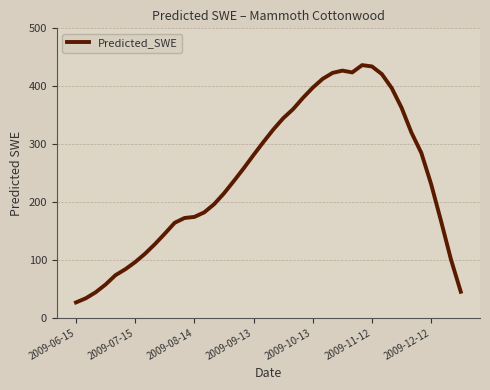

What is the difference between the maximum and minimum values?

409.9